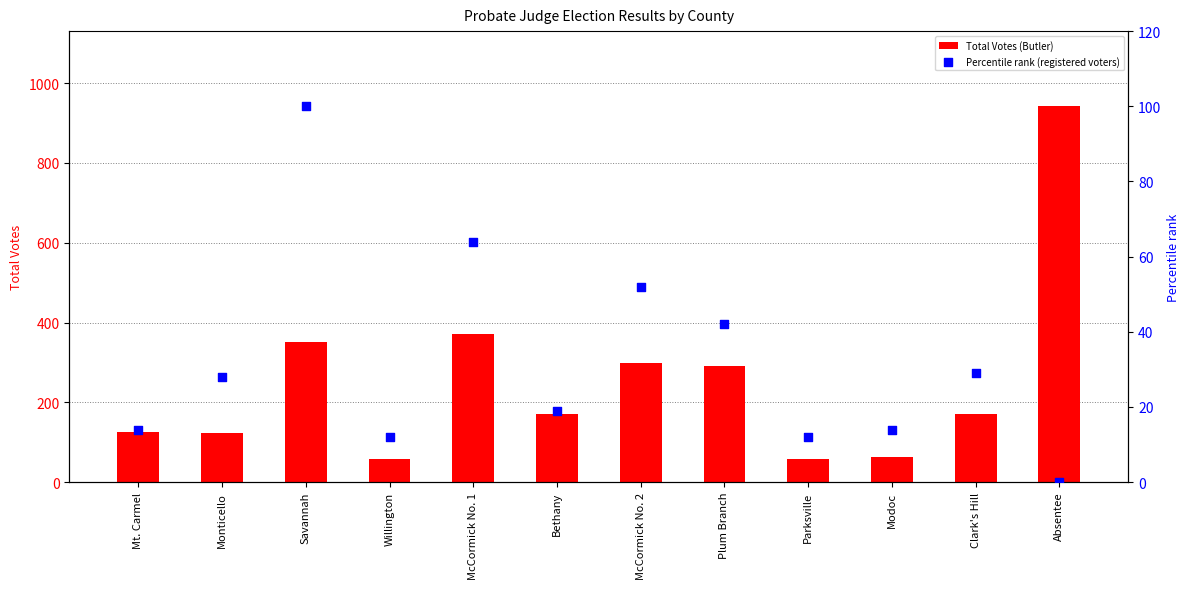

What are all the series names shown in the legend?

Total Votes (Butler), Percentile rank (registered voters)